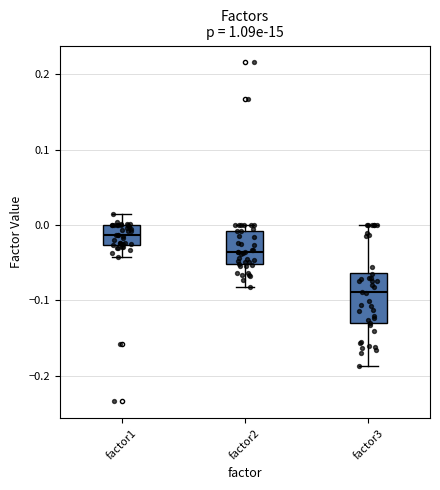

Reading left to right, transcribe this box plot: for each box, give where its median line is, the range the box spans, and where its two whiskers end, as read against the y-axis. The values are not printed on the chart, so give them approximately, as read against the axis.

factor1: median -0.01, box -0.03 to 0.00, whiskers -0.04 to 0.01
factor2: median -0.04, box -0.05 to -0.01, whiskers -0.08 to 0.00
factor3: median -0.09, box -0.13 to -0.06, whiskers -0.19 to 0.00